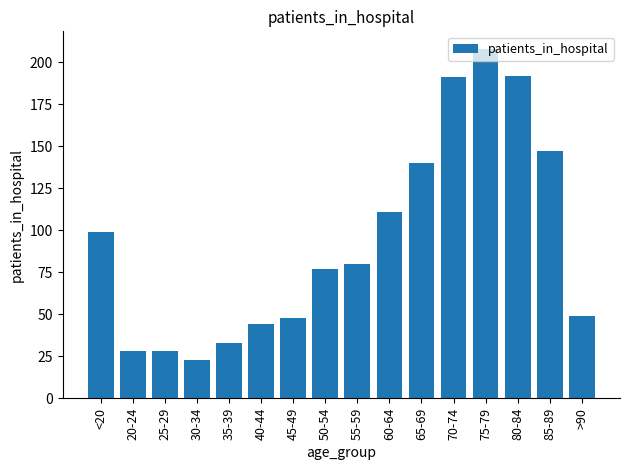

Are the bars horizontal?

No